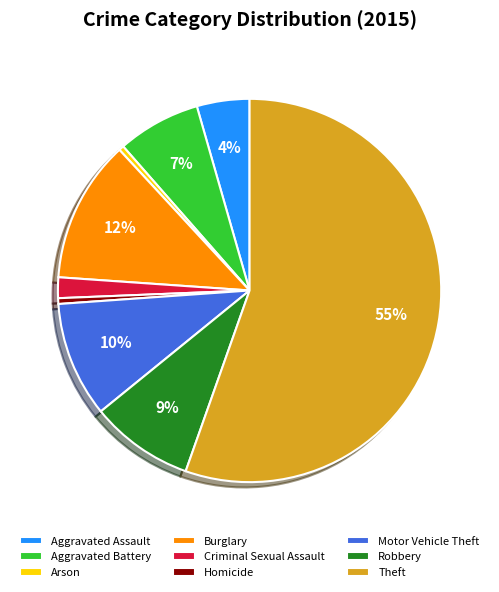

To the nearest percent, what is the average slice percentage?

11%